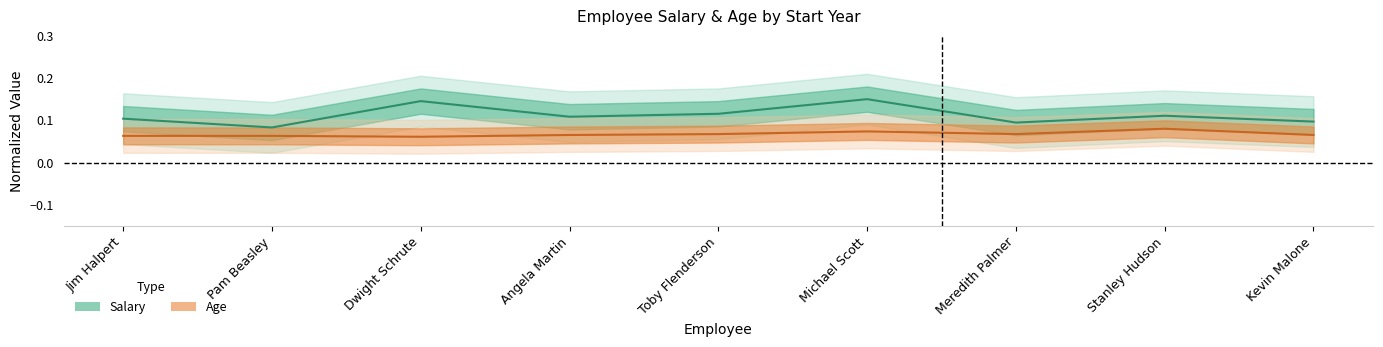

What is the total value across all series at Jim Halpert?

0.2